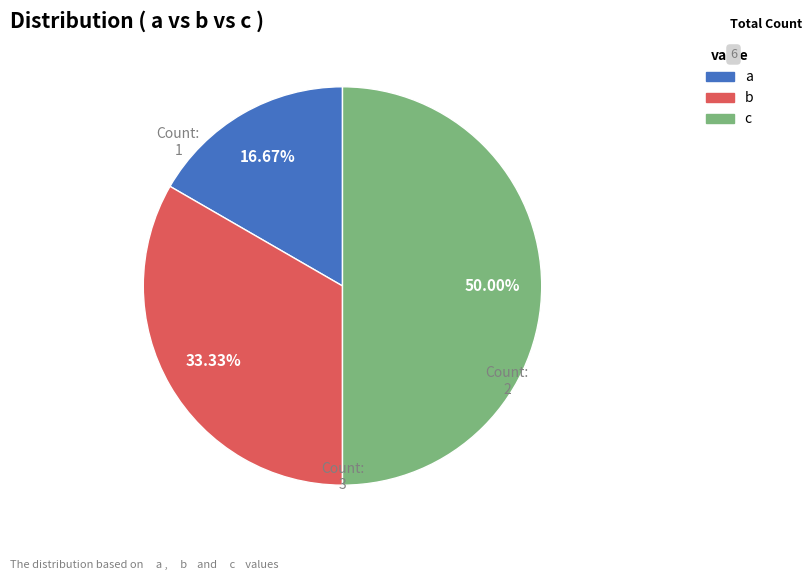

To the nearest percent, what is the average slice percentage?

33%